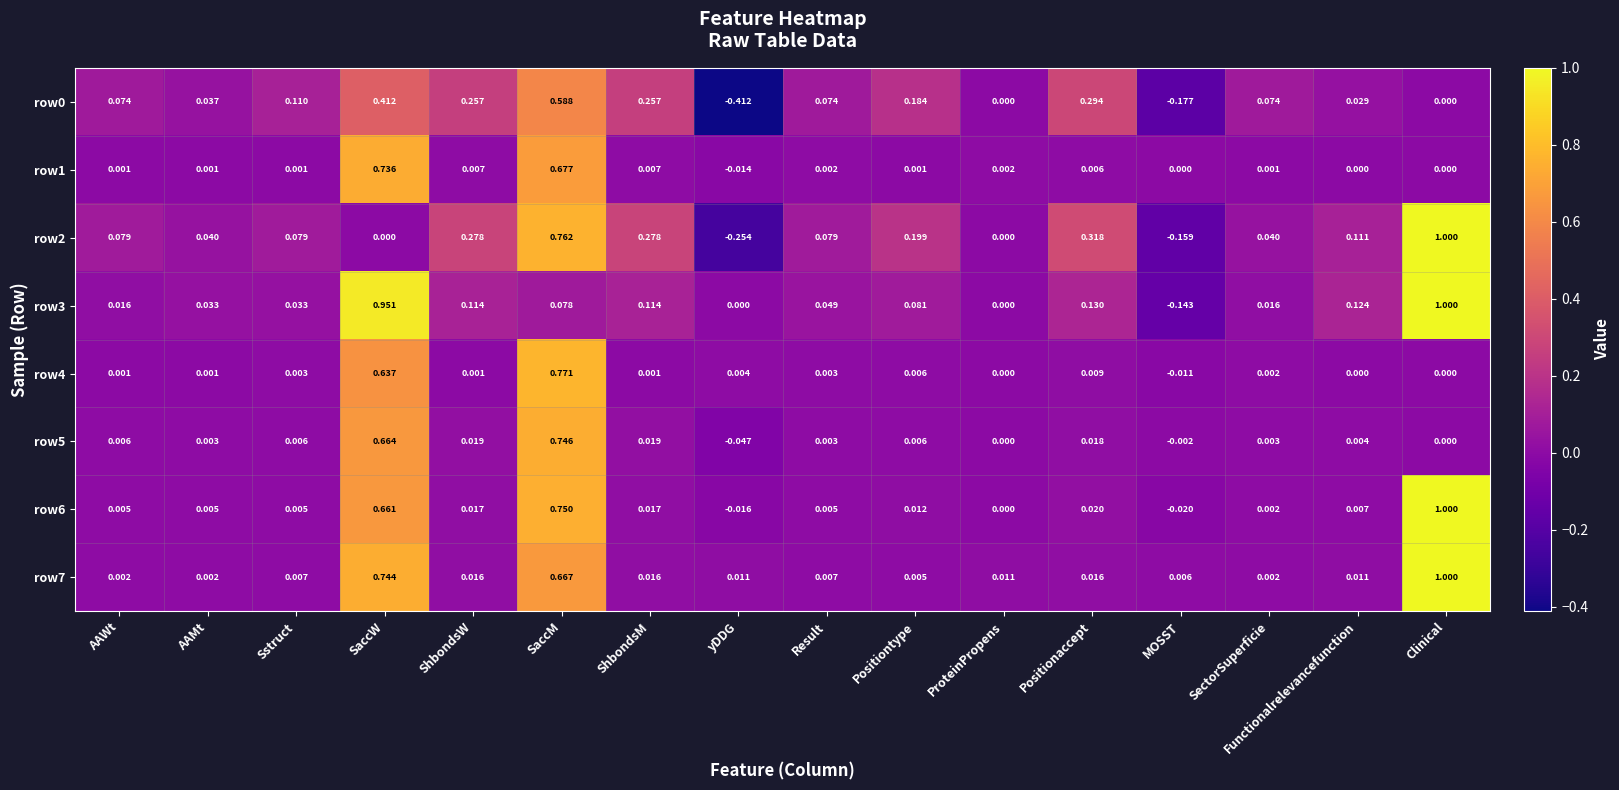

How many values in row4 are below zero?

1